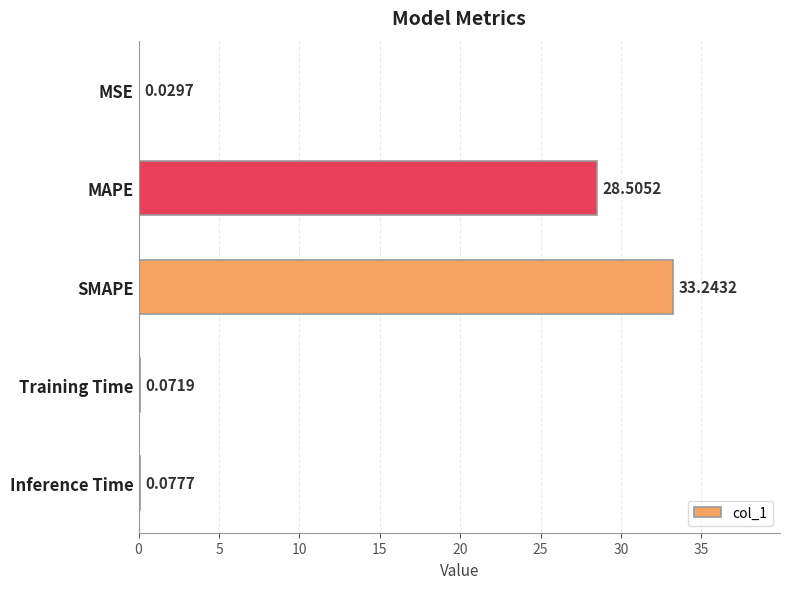

What is the sum of all values?

61.9